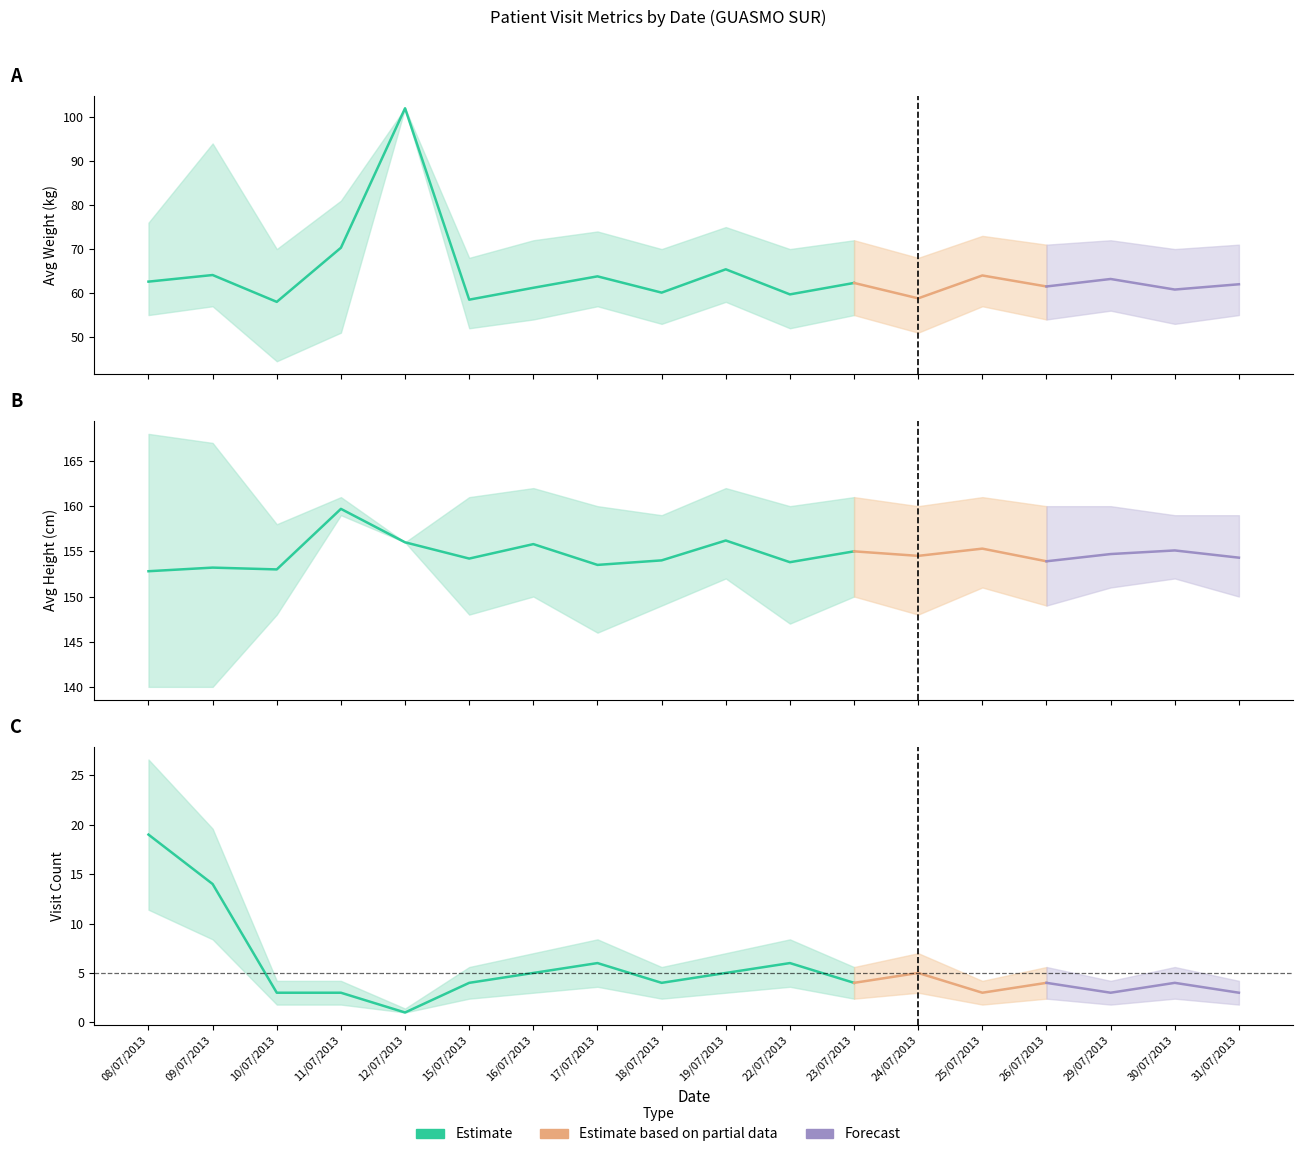

How many interior local valleys does the Visit Count series have?

5